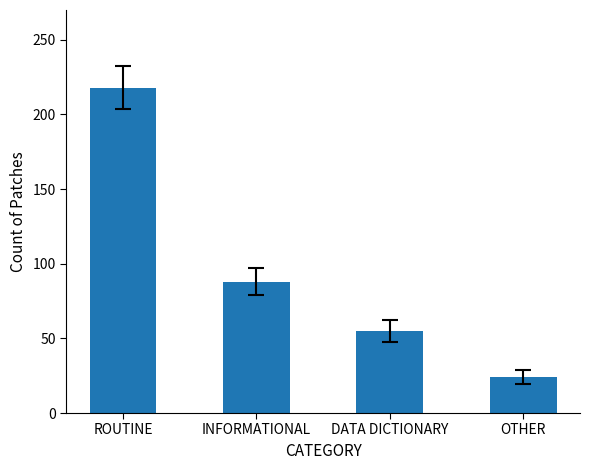

Rank the categories by value from highest to lowest.

ROUTINE, INFORMATIONAL, DATA DICTIONARY, OTHER